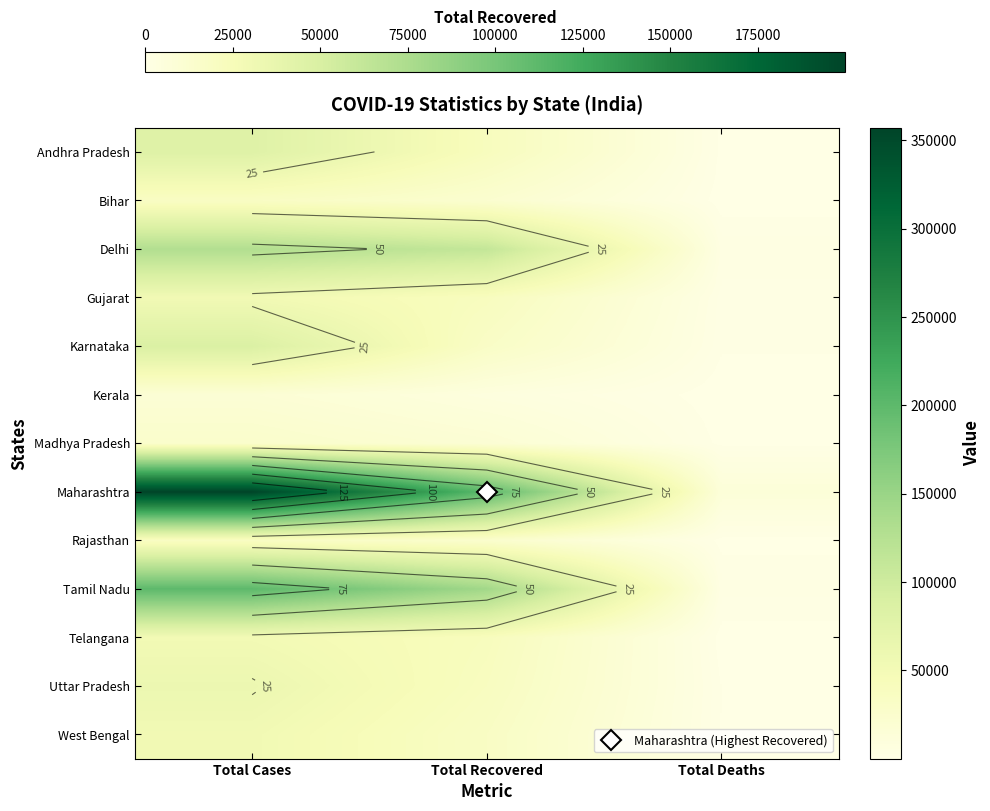

Is it true that Madhya Pradesh equals 46348 at Total Cases?

False